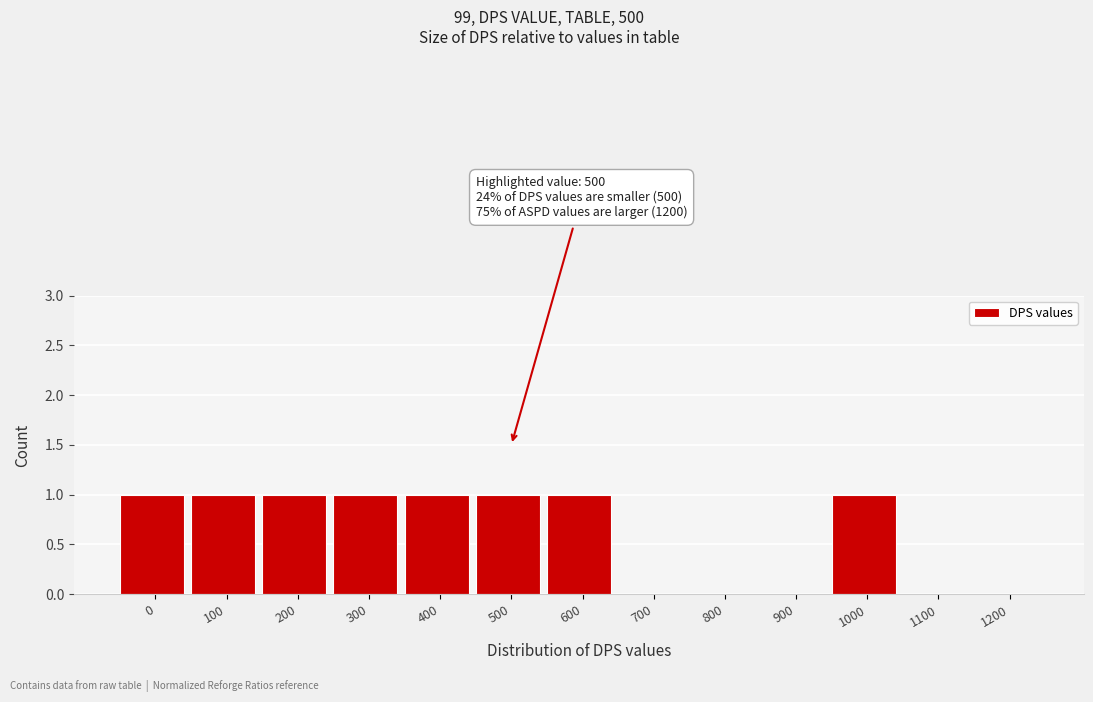

Reading left to right, list all the values displayed in this chart.

0=1	100=1	200=1	300=1	400=1	500=1	600=1	700=0	800=0	900=0	1000=1	1100=0	1200=0